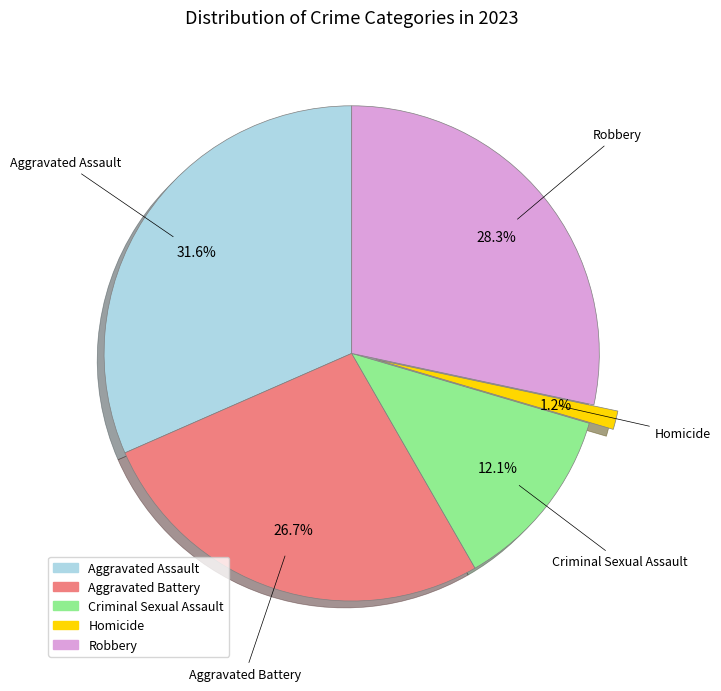

Which slice is the largest?

Aggravated Assault